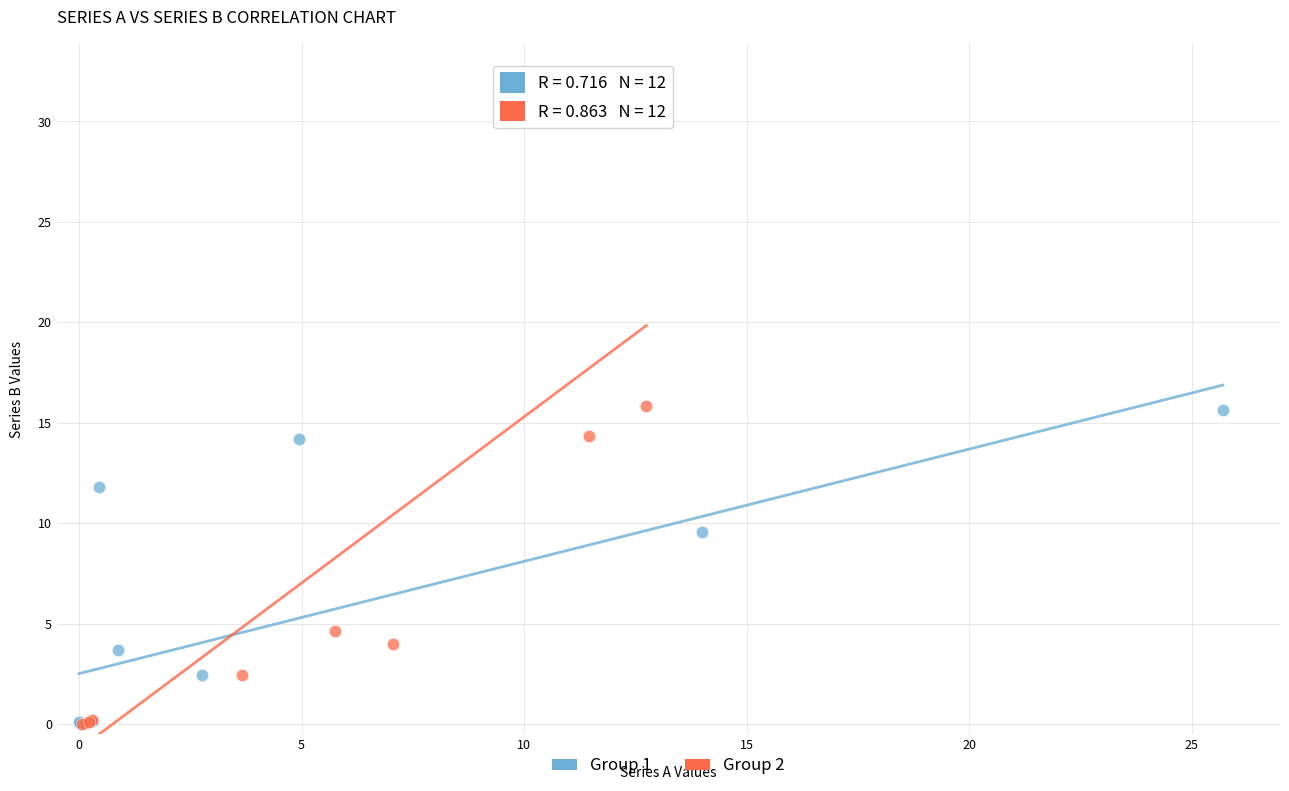

What are all the series names shown in the legend?

Group 1, Group 2